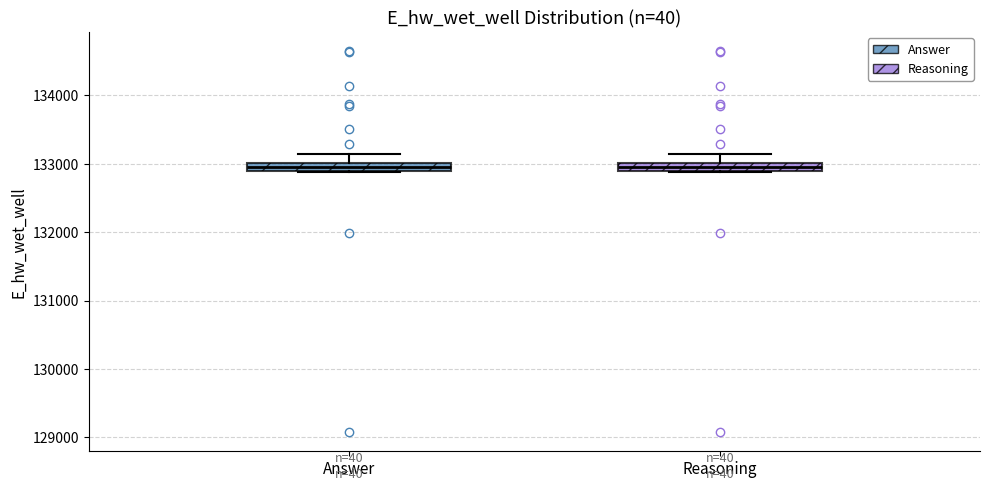

Where is the upper edge of the box for Answer on the y-axis? The values are not printed on the chart, so give them approximately, as read against the axis.

133000